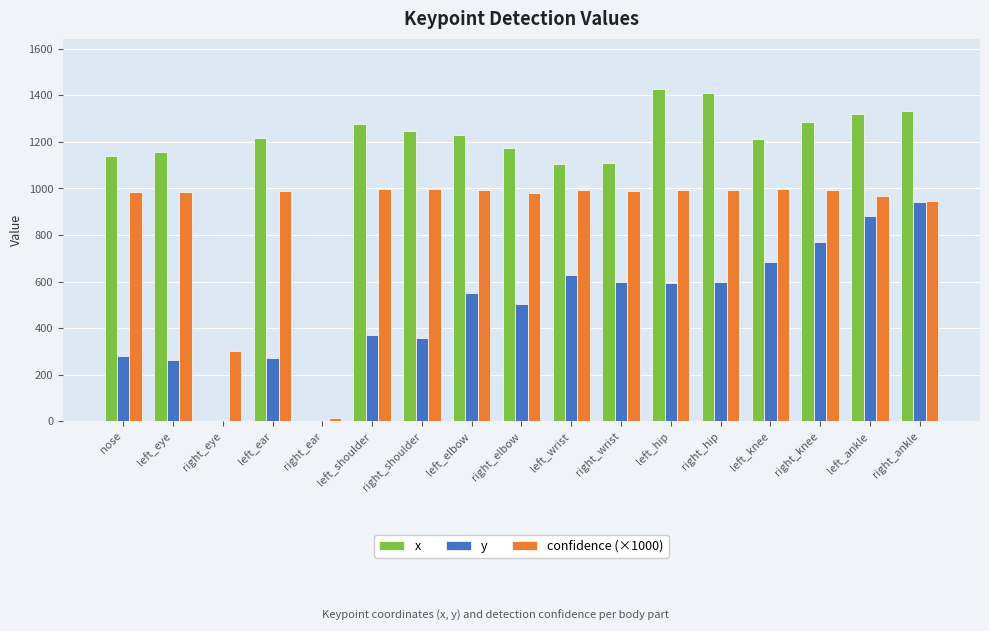

What is the sum of the y values at right_knee and right_eye?

770.6